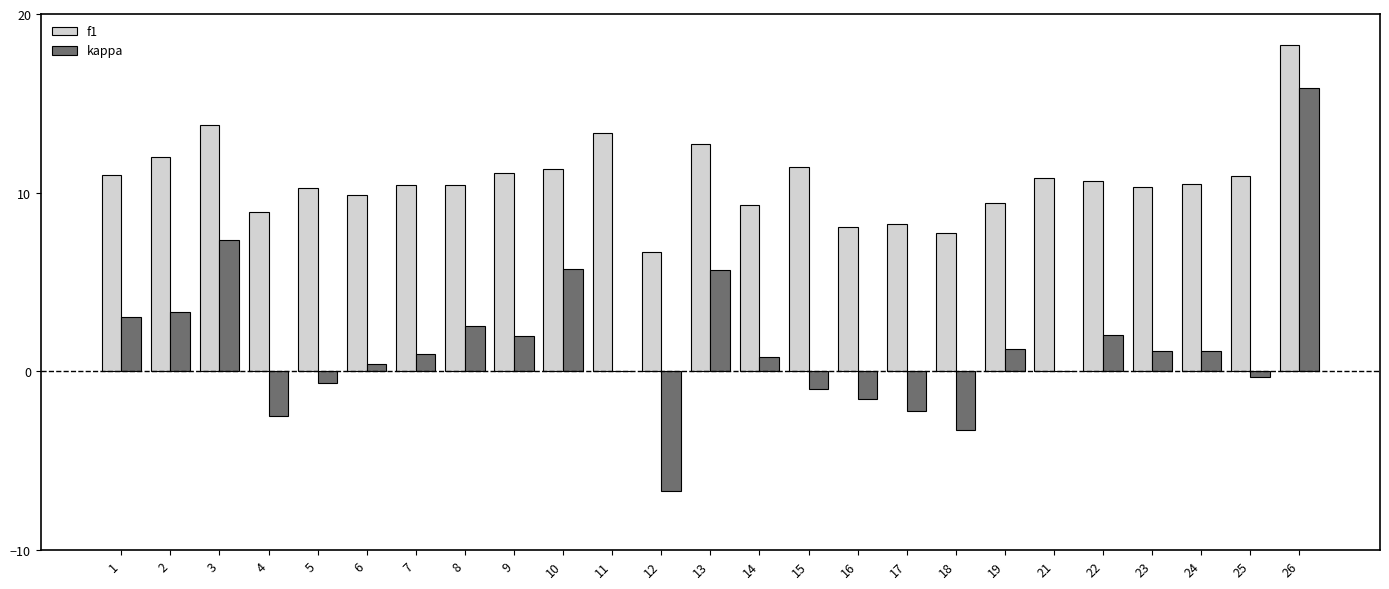

Which category has the highest value in the kappa series?

26